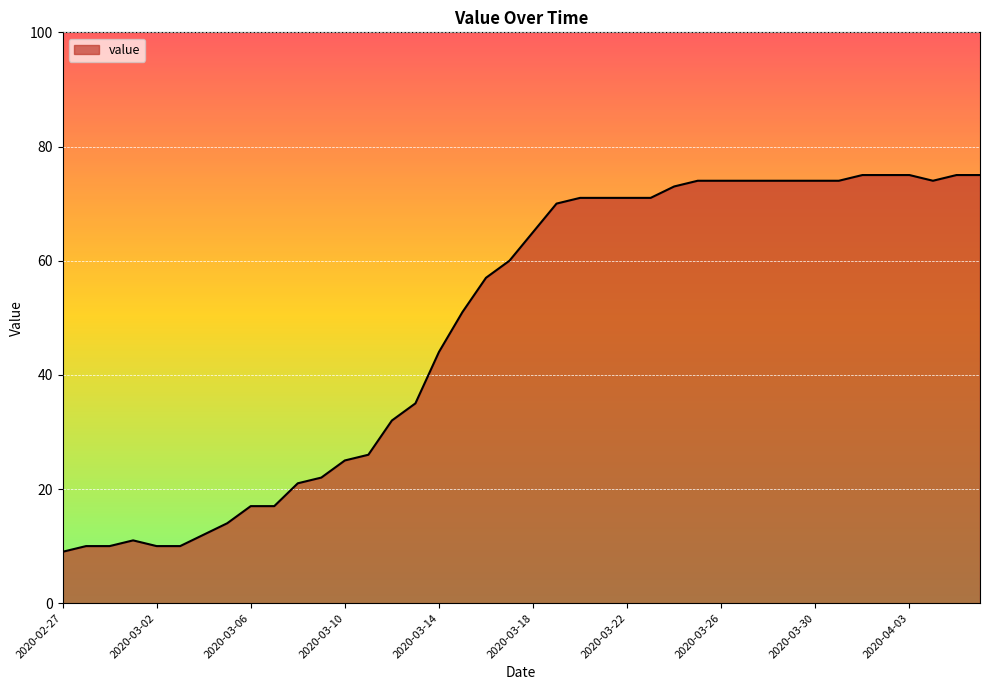

What is the maximum value shown in the chart?

75